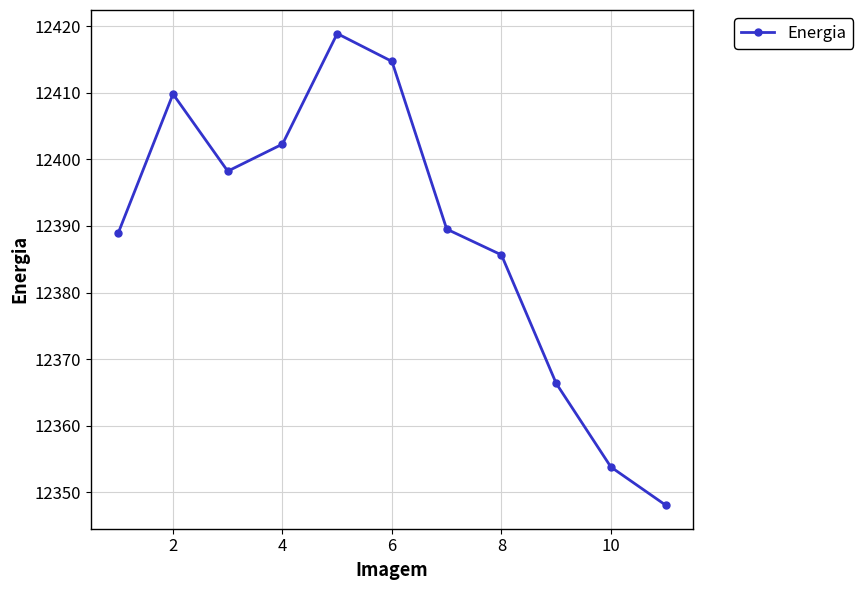

What is the difference between the maximum and minimum values?

70.8